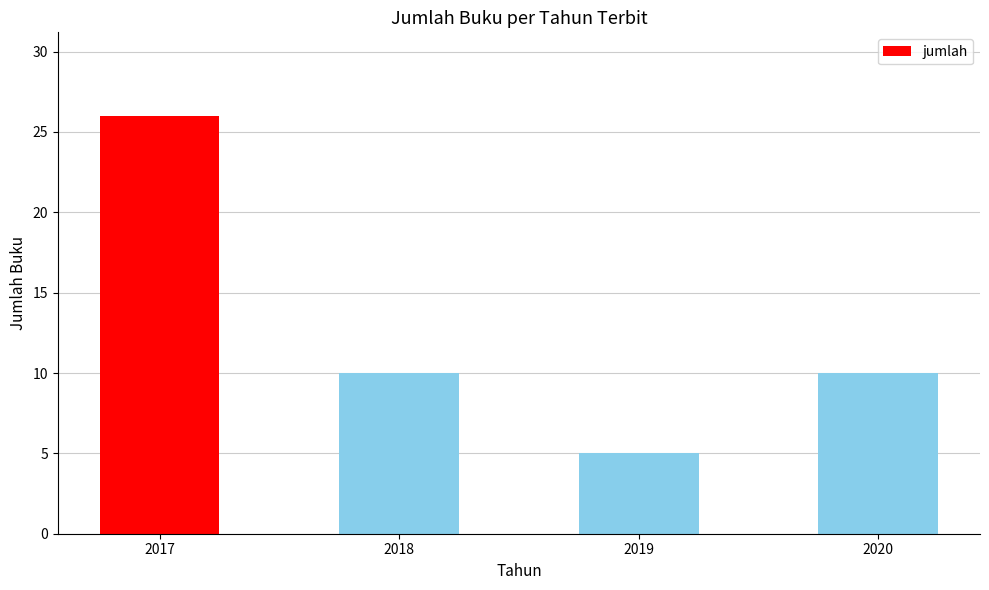

What is the minimum value shown in the chart?

5